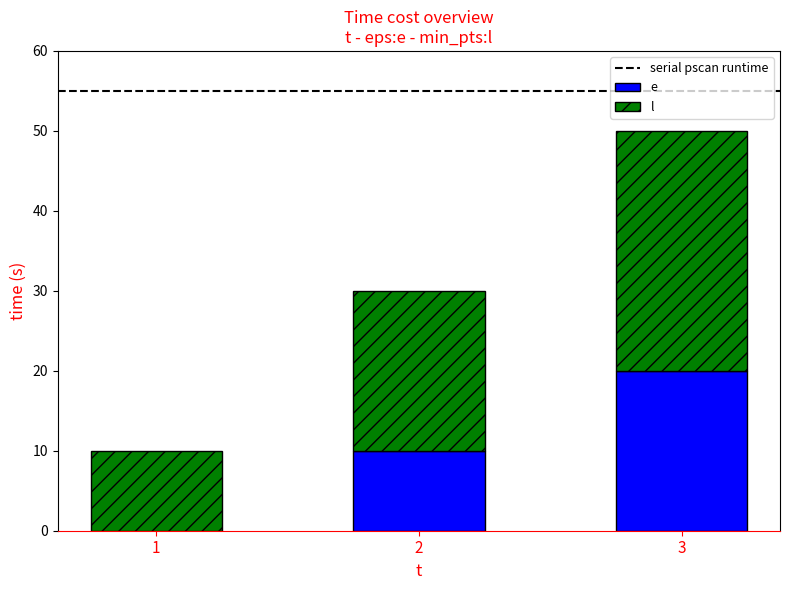

At which category is the sum across all series the highest?

3